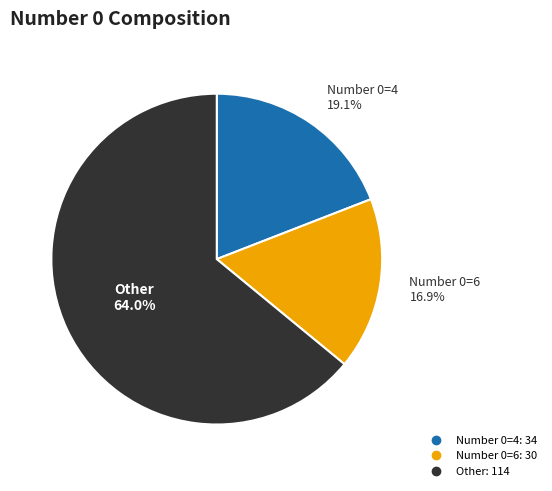

How many slices are in this pie chart?

3